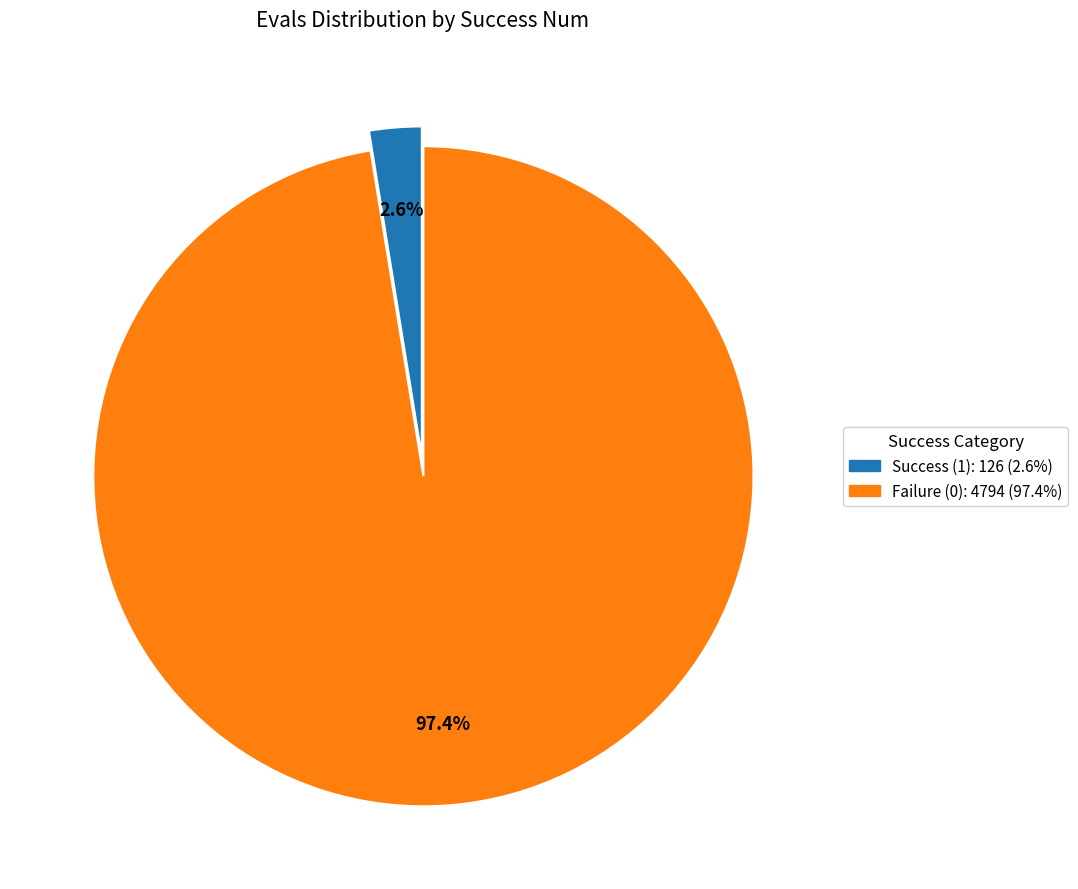

Count the number of slices in the pie.

2